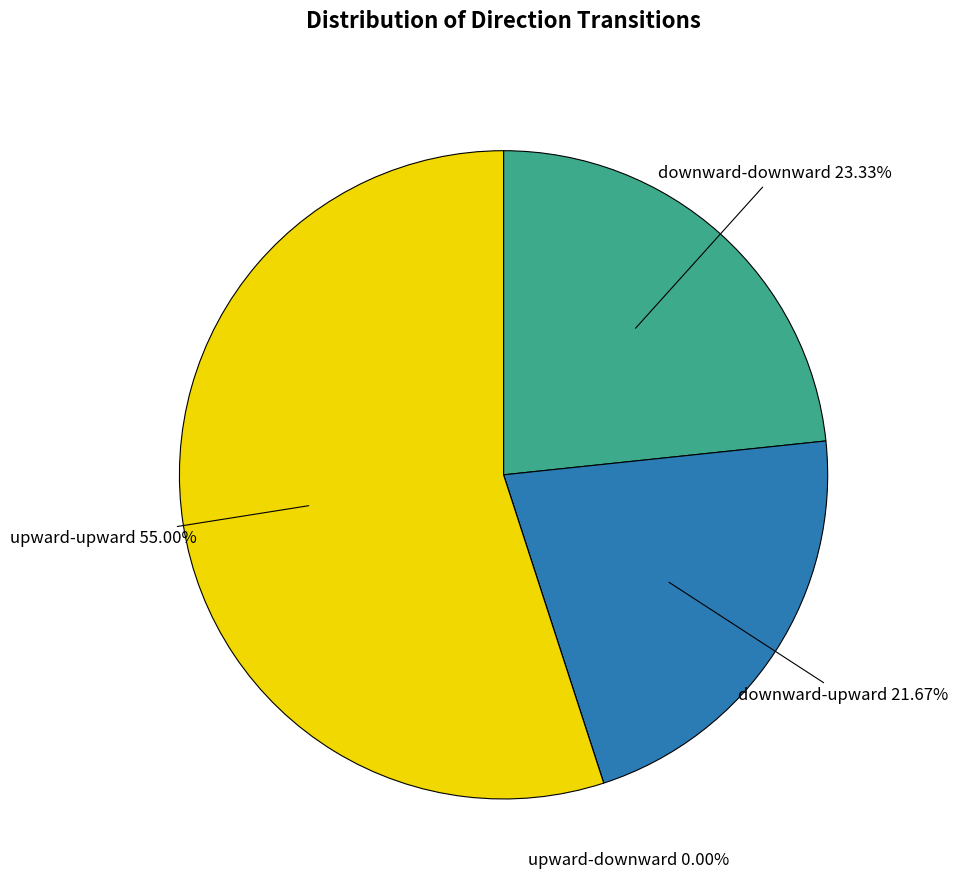

To the nearest percent, what percentage of the pie is downward-upward?

22%